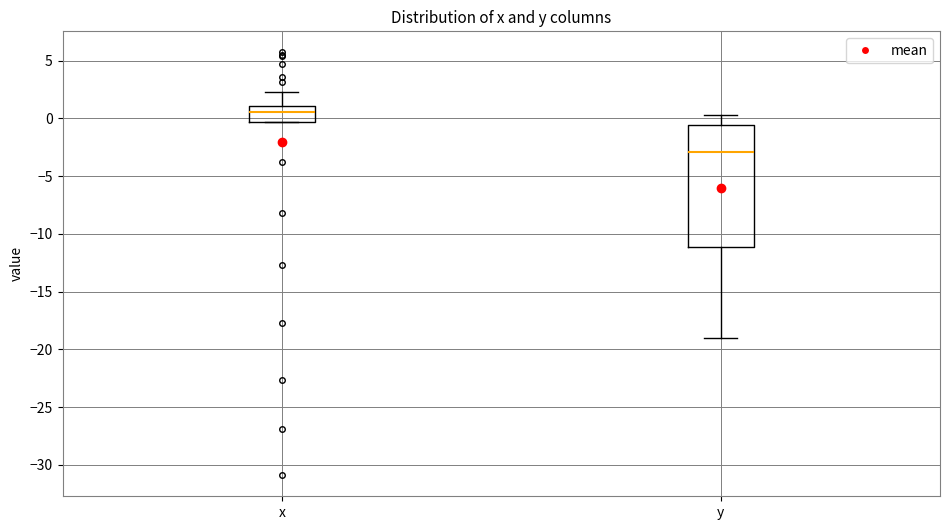

Comparing the boxes themselves (not the whiskers), which one is the tallest?

y